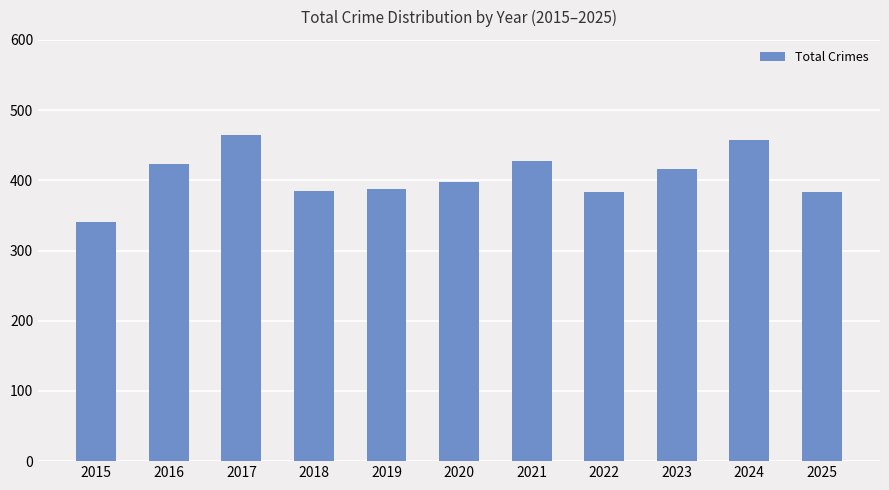

Which has a higher value, 2020 or 2024?

2024